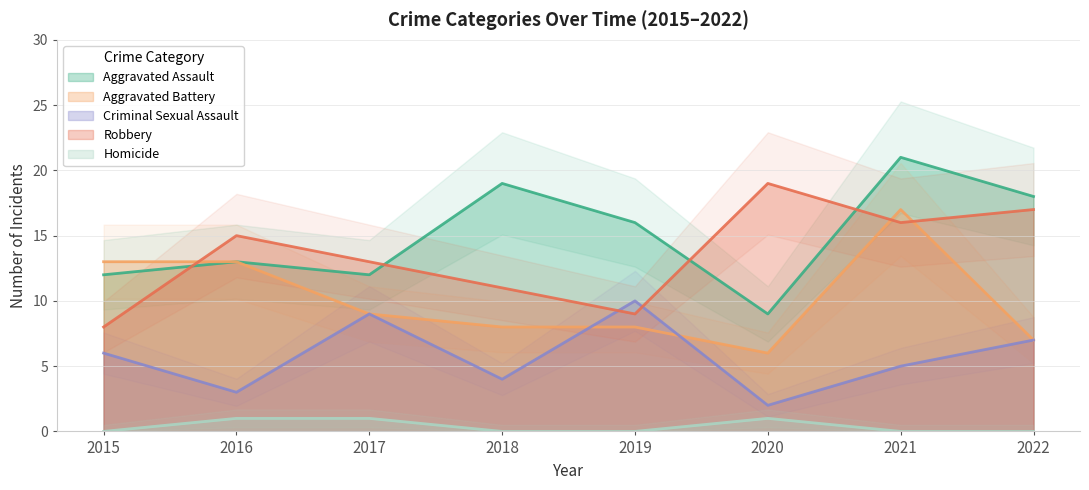

What is the difference between the highest and lowest values at 2022?

18